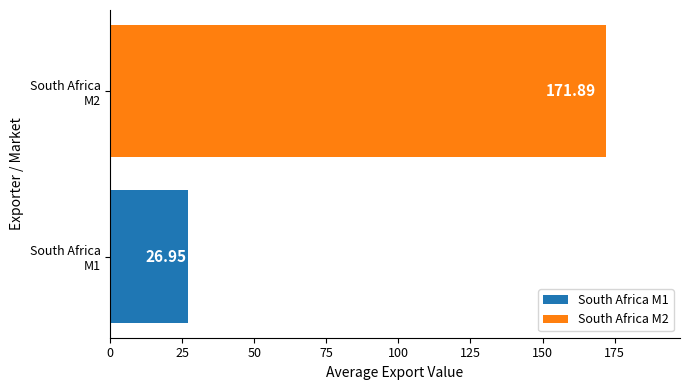

What is the average value?

99.4